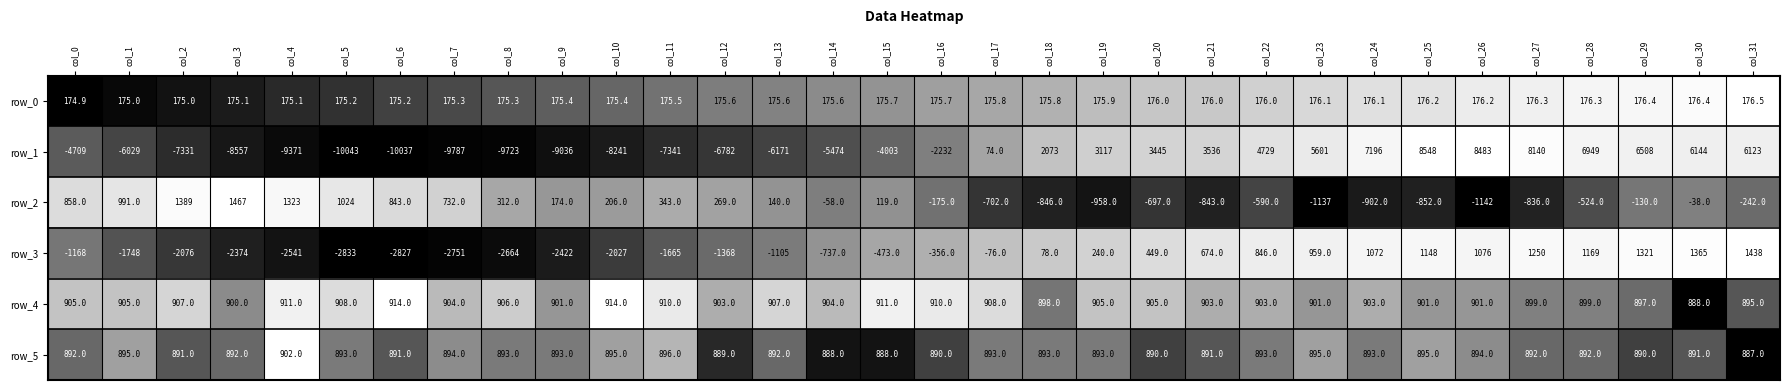

What is the difference between the second highest and second lowest values in the row_0 series?

1.4